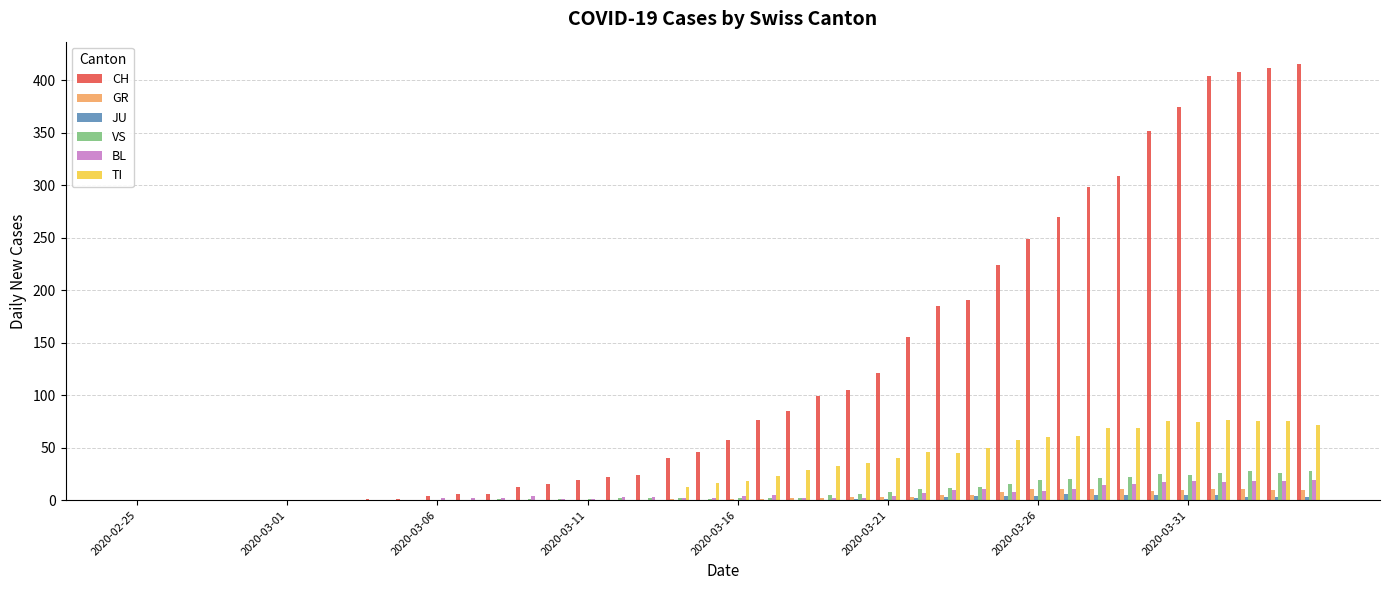

What is the greatest value displayed?

416